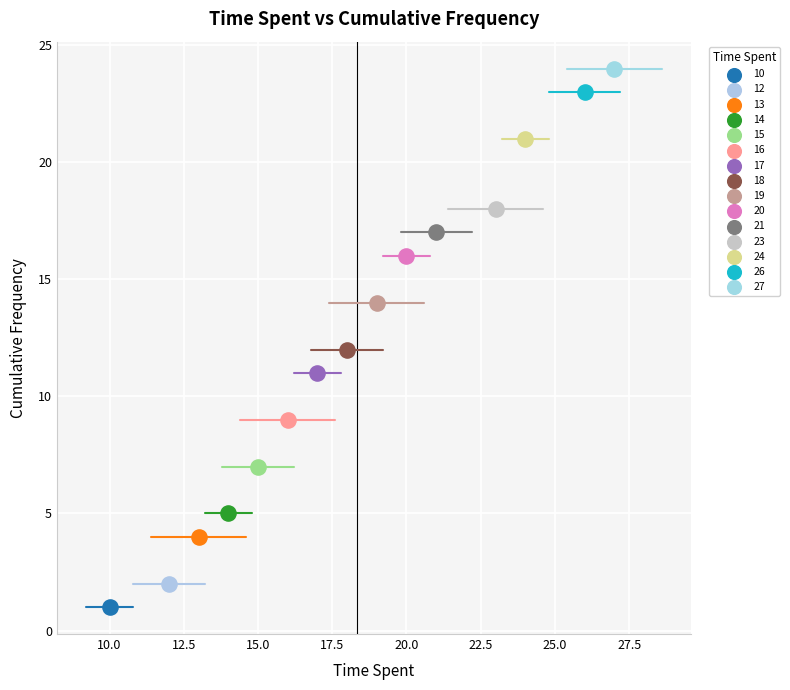

What are all the series names shown in the legend?

10, 12, 13, 14, 15, 16, 17, 18, 19, 20, 21, 23, 24, 26, 27